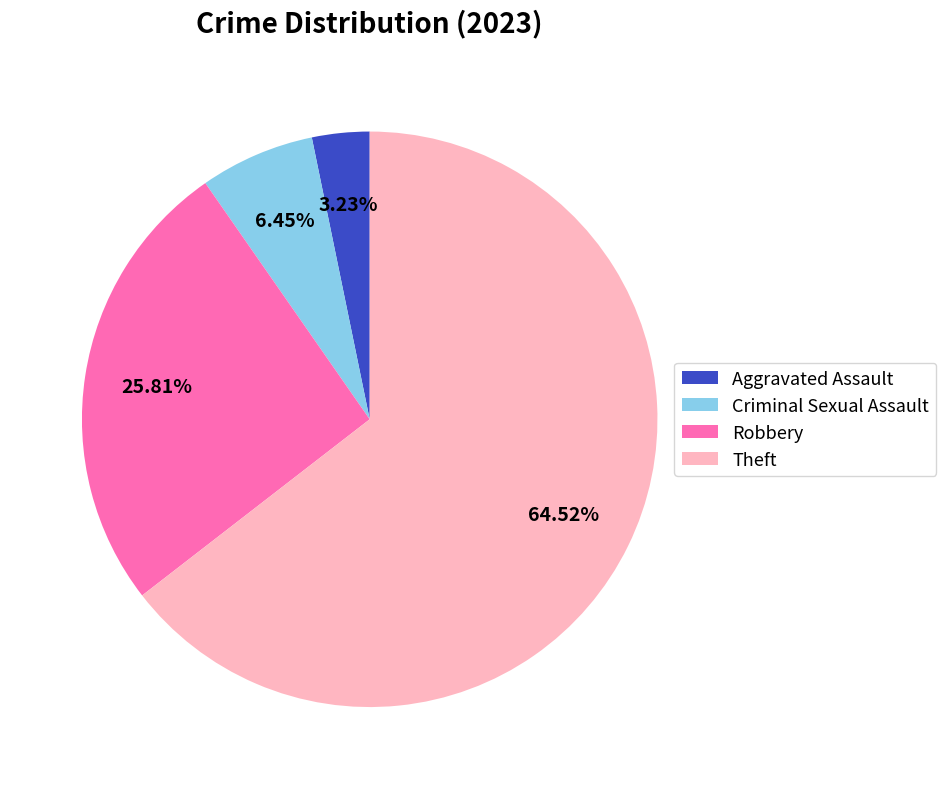

Does Aggravated Assault represent more than half of the total?

No